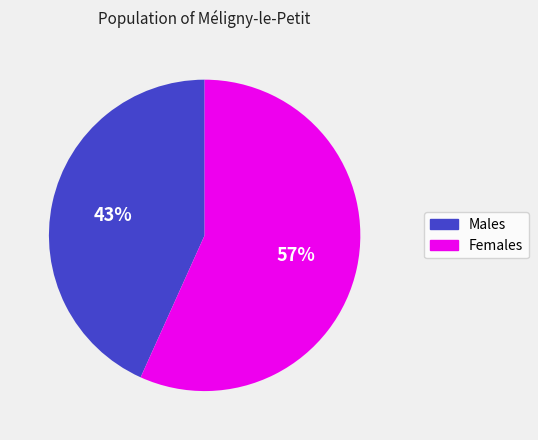

Is there a majority slice in this chart?

Yes